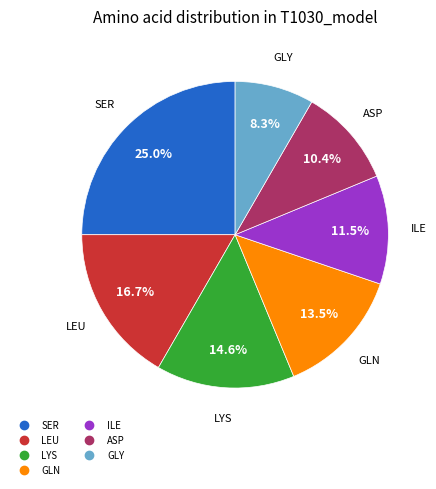

Is there a majority slice in this chart?

No